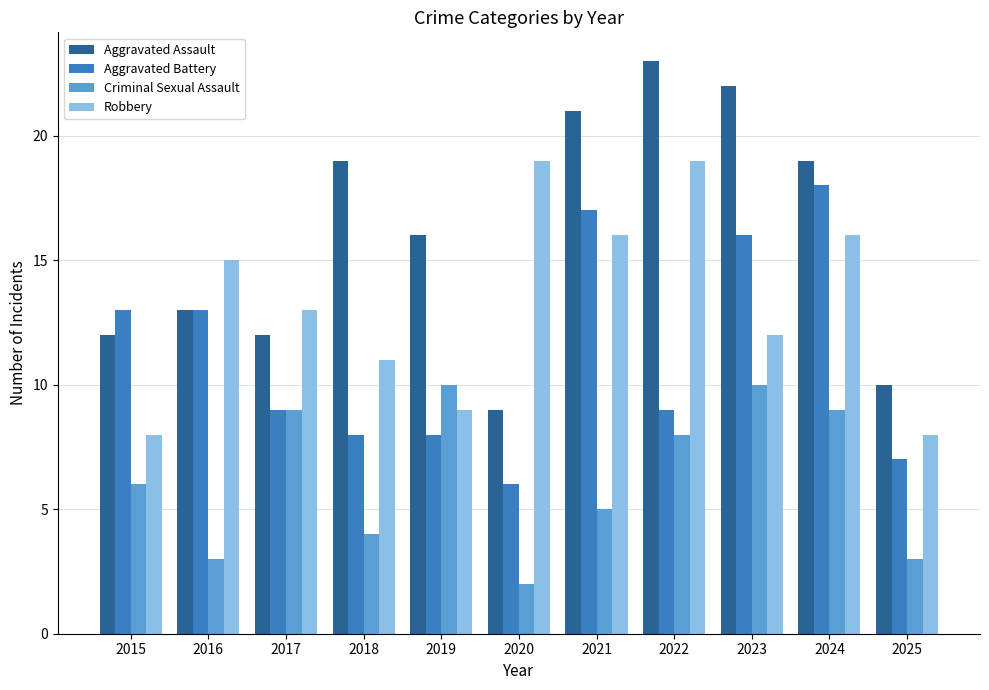

What is the value of the Criminal Sexual Assault bar at the 3rd from the left?

9